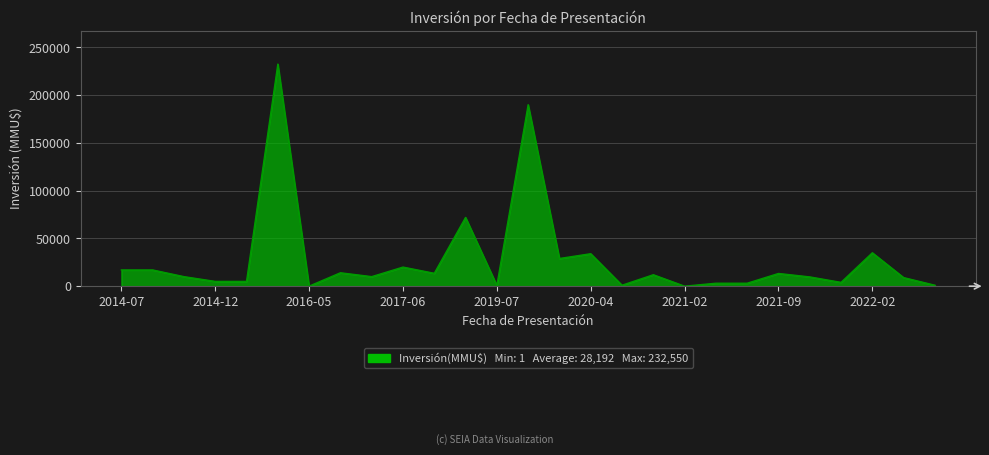

What is the maximum value shown in the chart?

232550